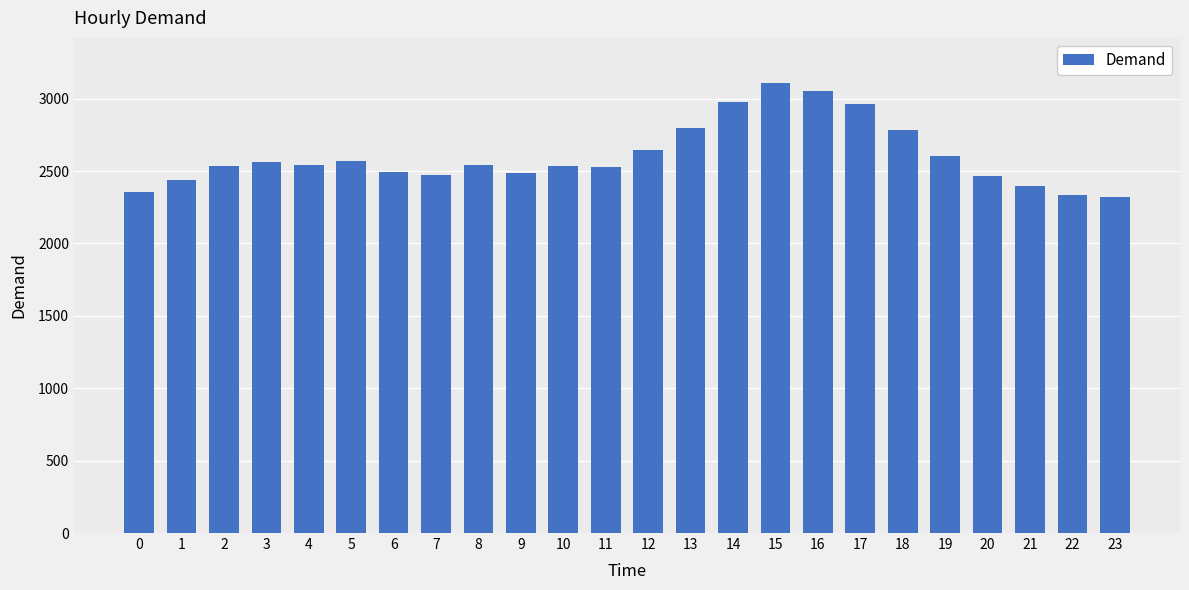

What is the value of the 8th bar from the left?

2475